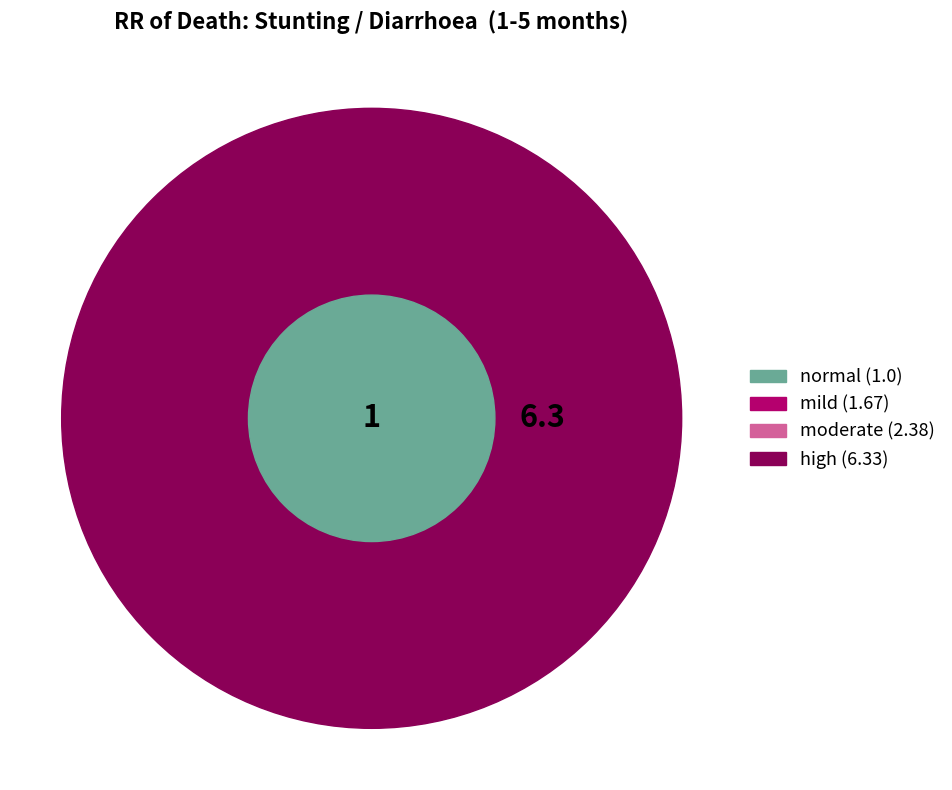

To the nearest percent, what is the average slice percentage?

25%